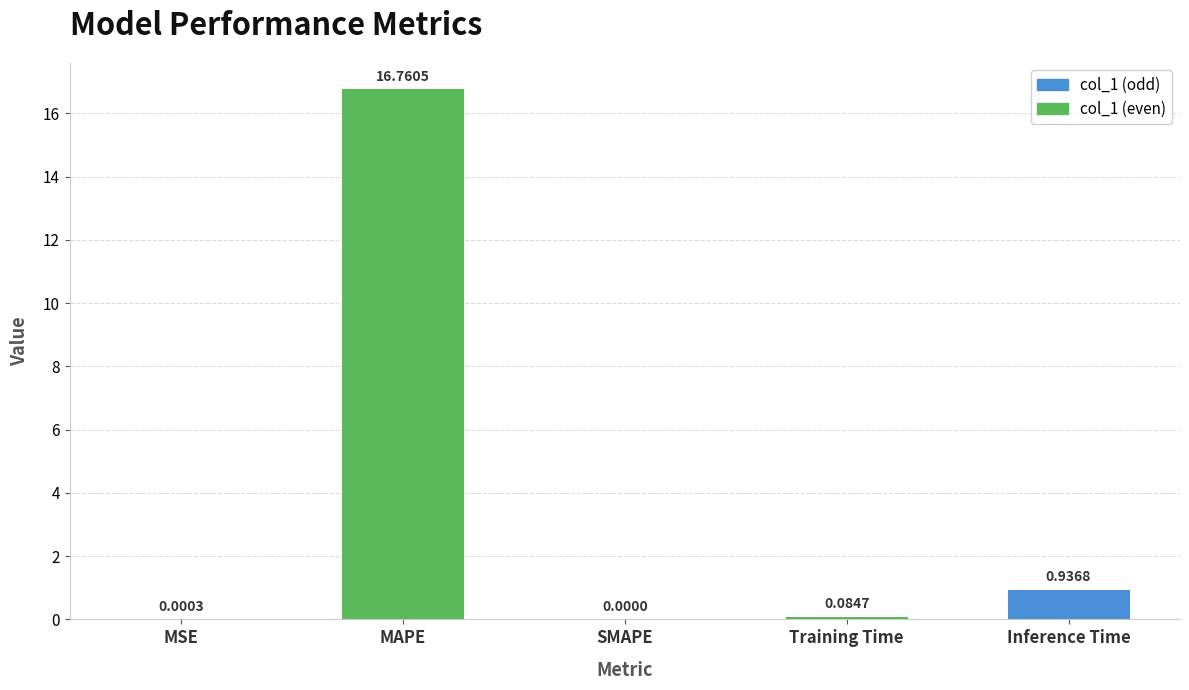

Which category has the highest value across all series?

MAPE